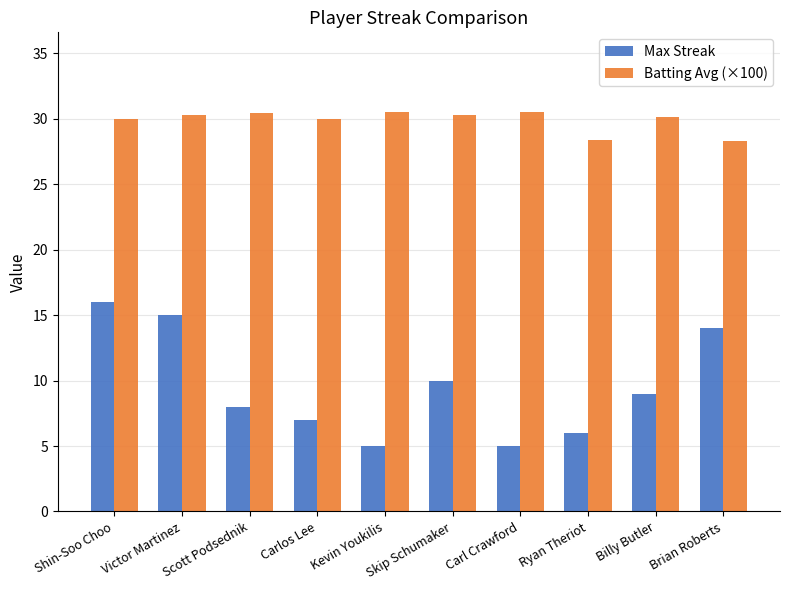

How many data points does each series have?

10